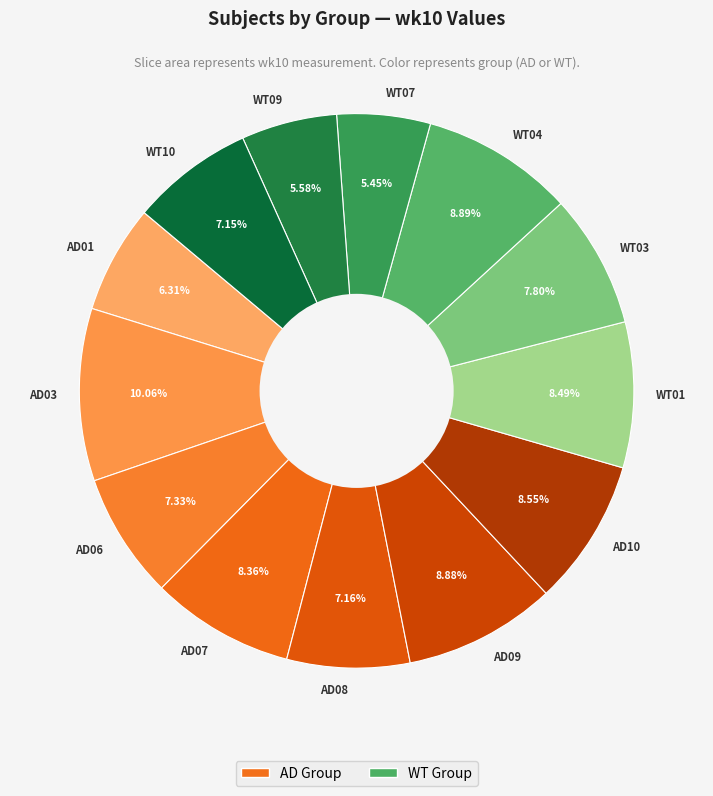

Between WT10 and AD07, which is larger?

AD07